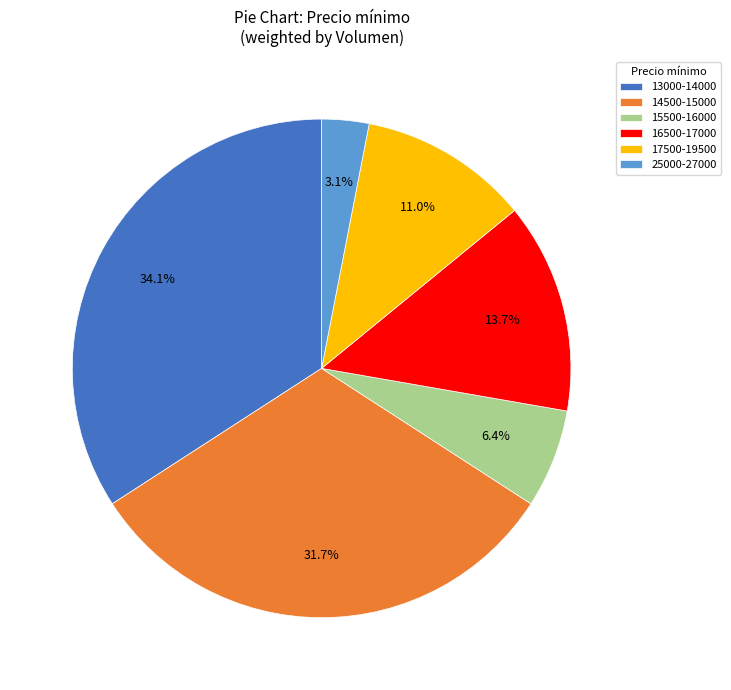

Count the number of slices in the pie.

6